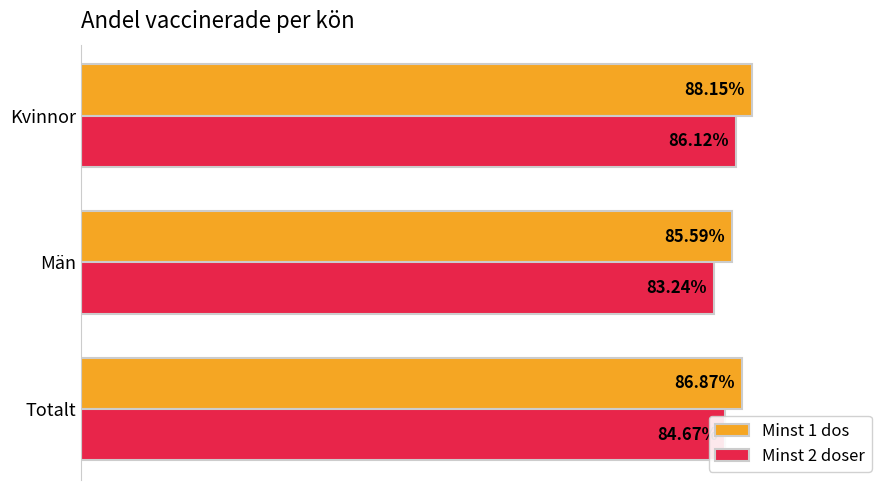

What are all the series names shown in the legend?

Minst 1 dos, Minst 2 doser